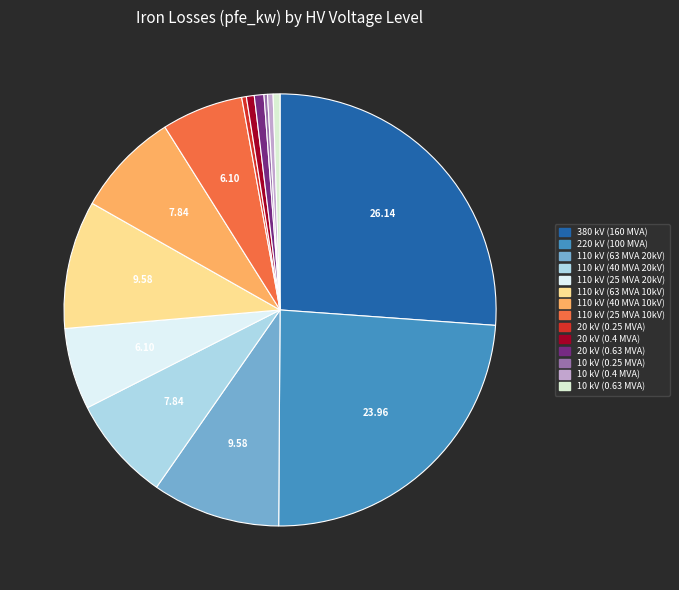

Count the number of slices in the pie.

14